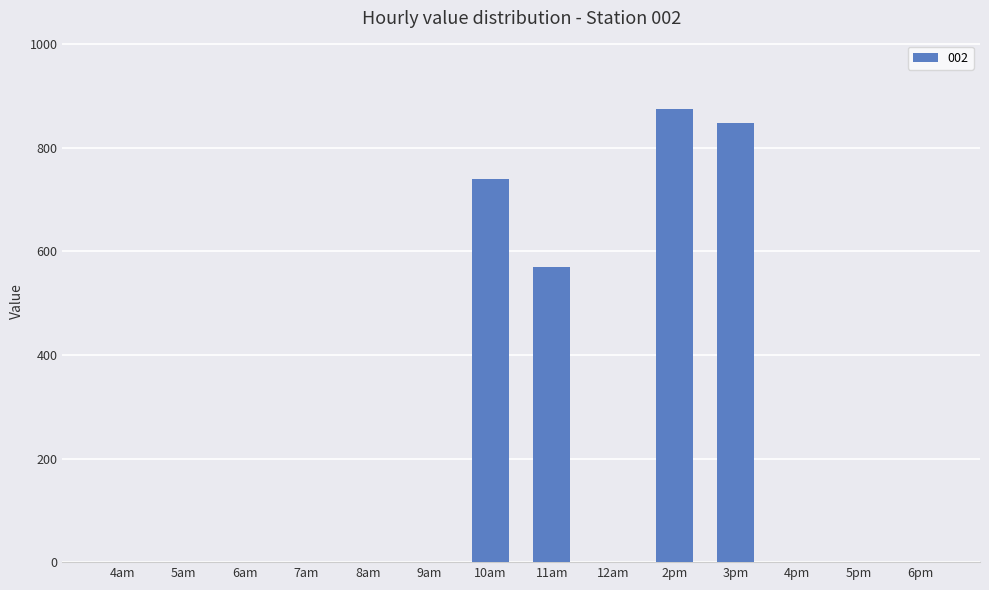

Count the number of data series in this chart.

1